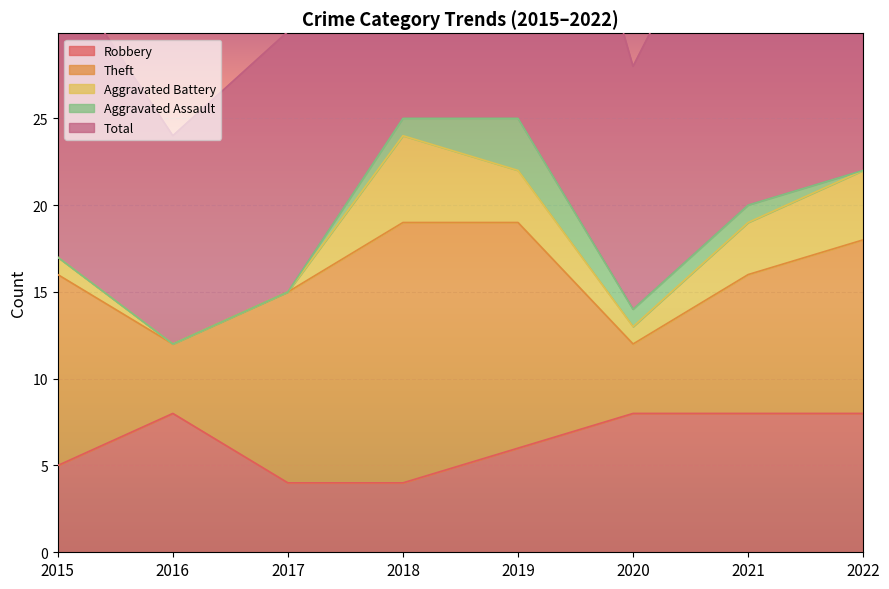

What is the sum of all Theft values?

76